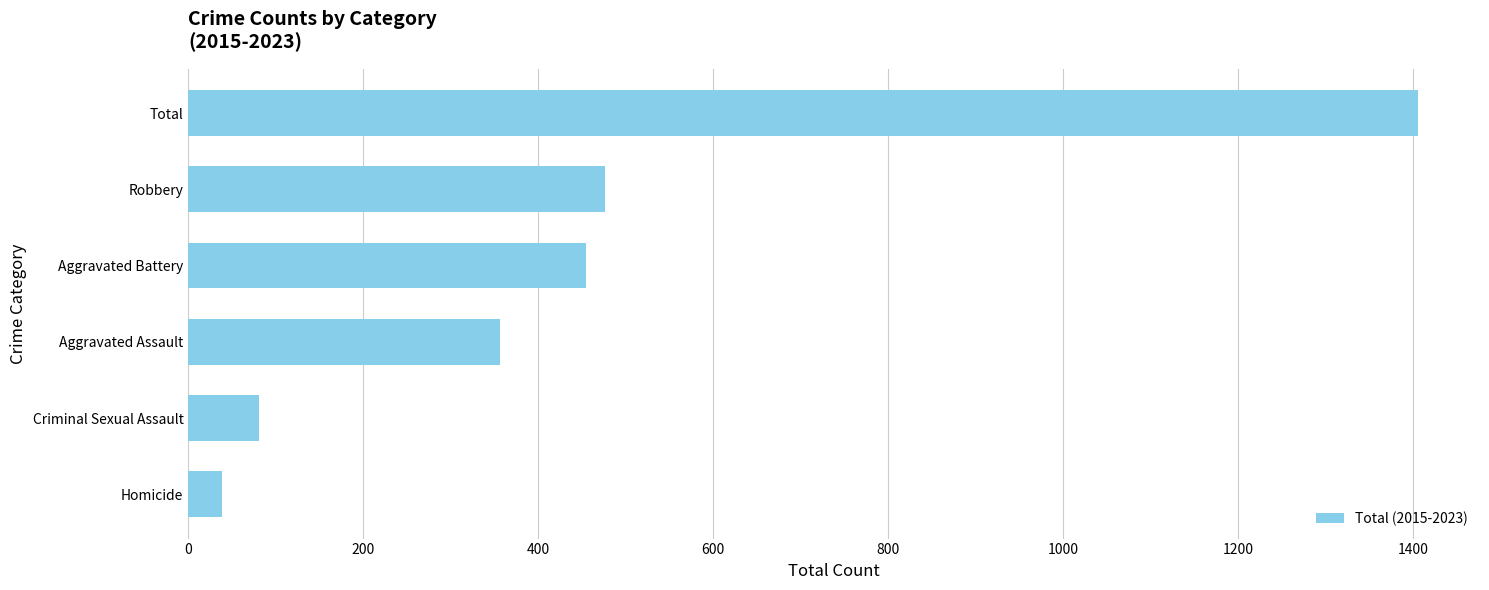

The chart shows a value of 455 at Aggravated Battery. True or false?

True